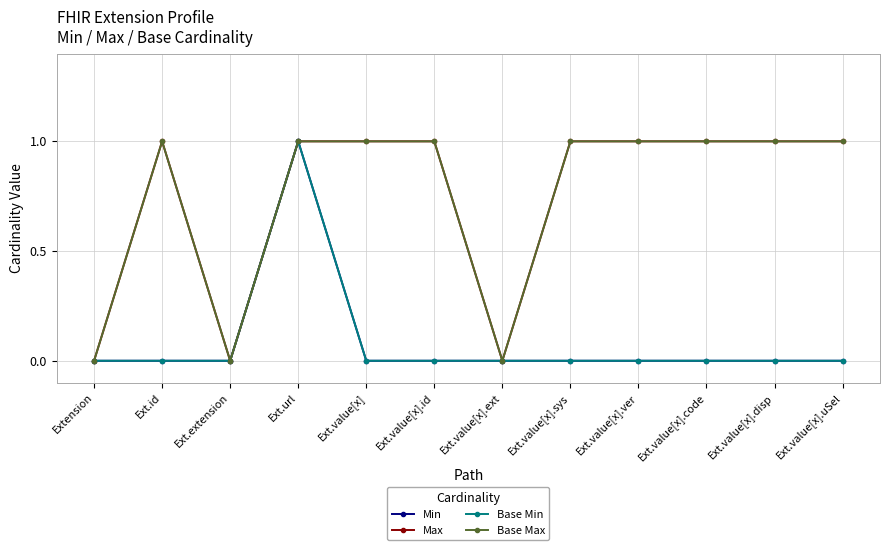

Count the Base Min values in the range 0 to 1.

12